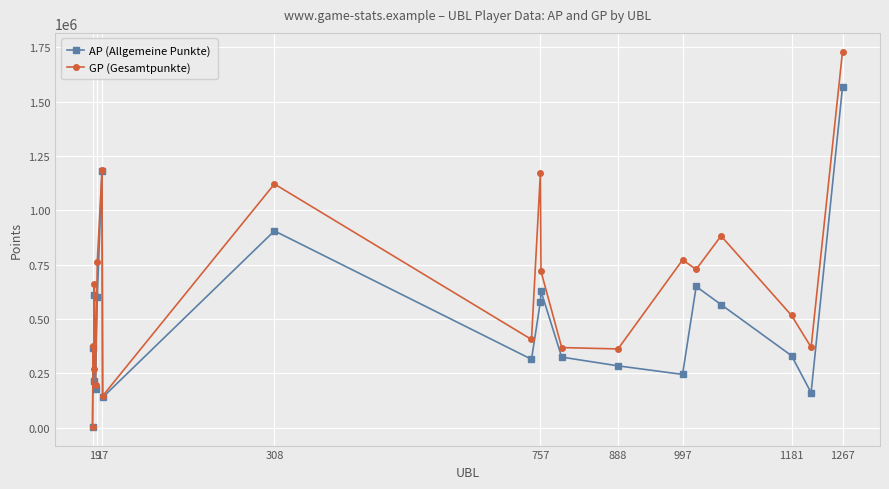

Which series has the widest spread of values?

GP (Gesamtpunkte)